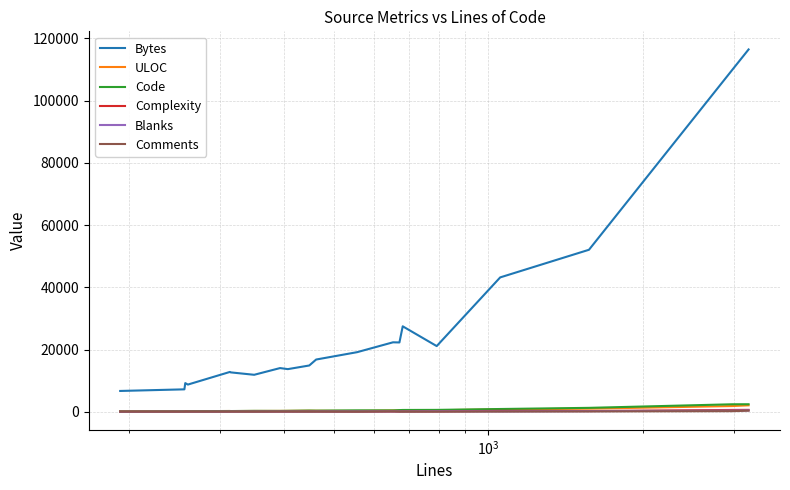

How many lines are shown in the chart?

6